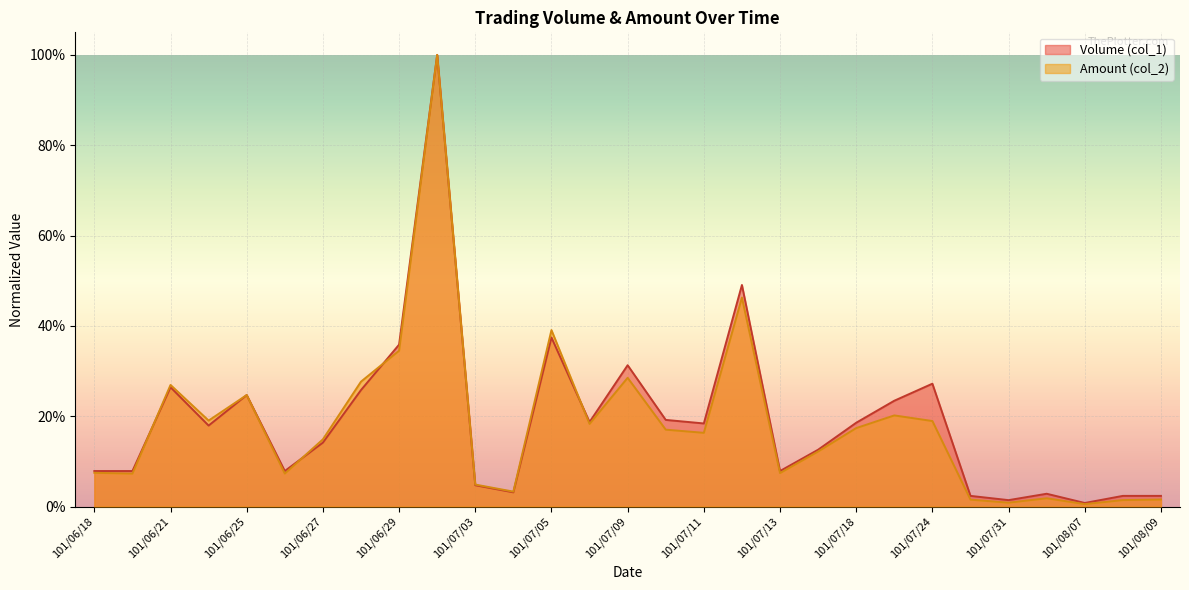

At which category does Volume (col_1) reach its first local valley?

101/06/22